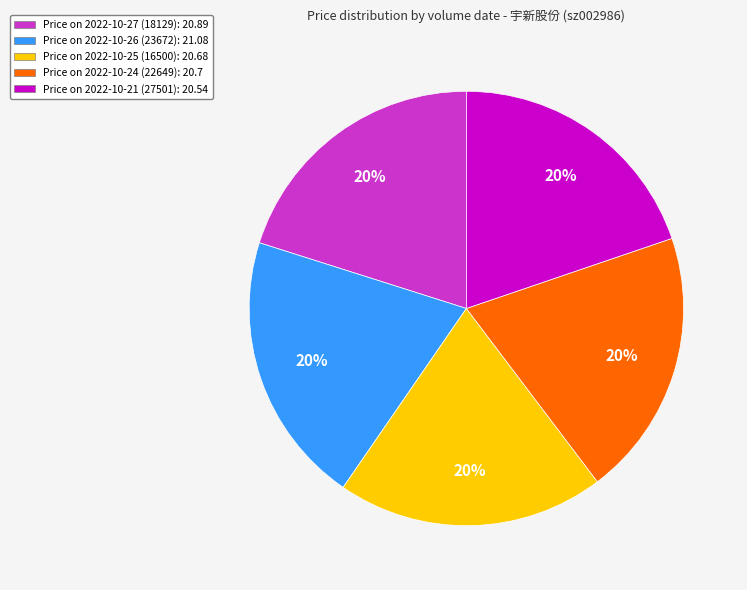

Is there a majority slice in this chart?

No